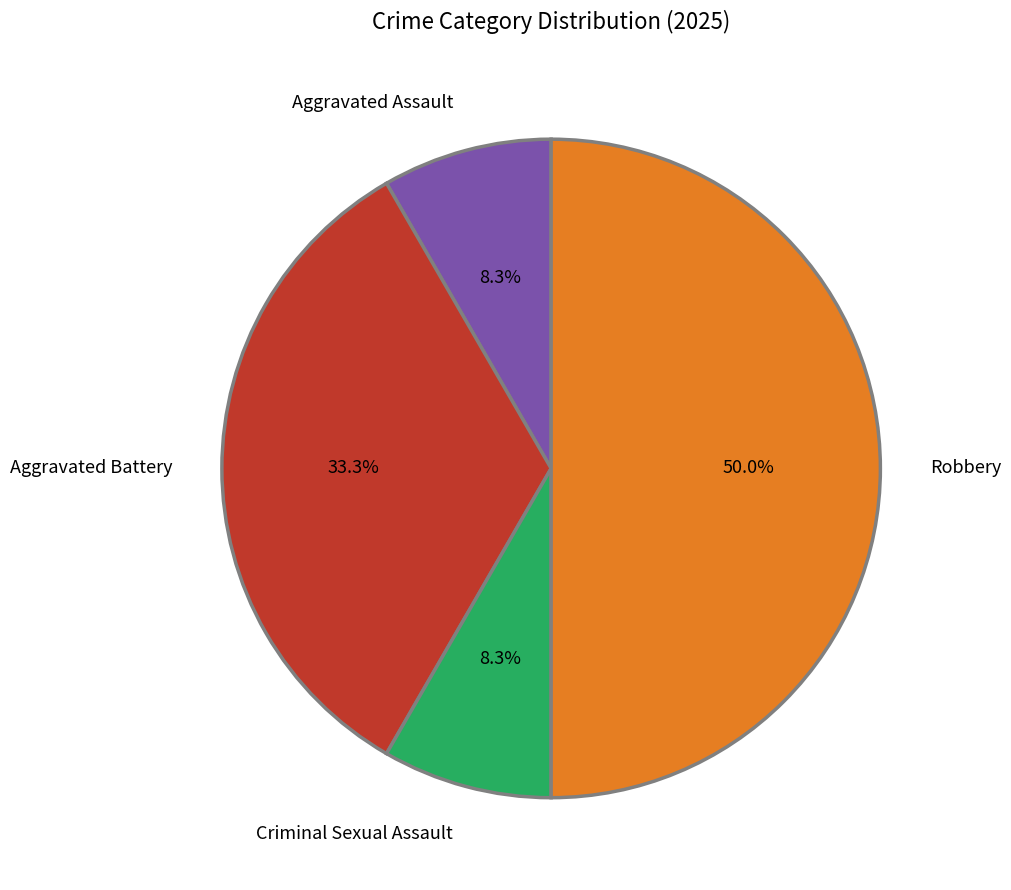

What percentage is NOT represented by Aggravated Assault?

91.7%